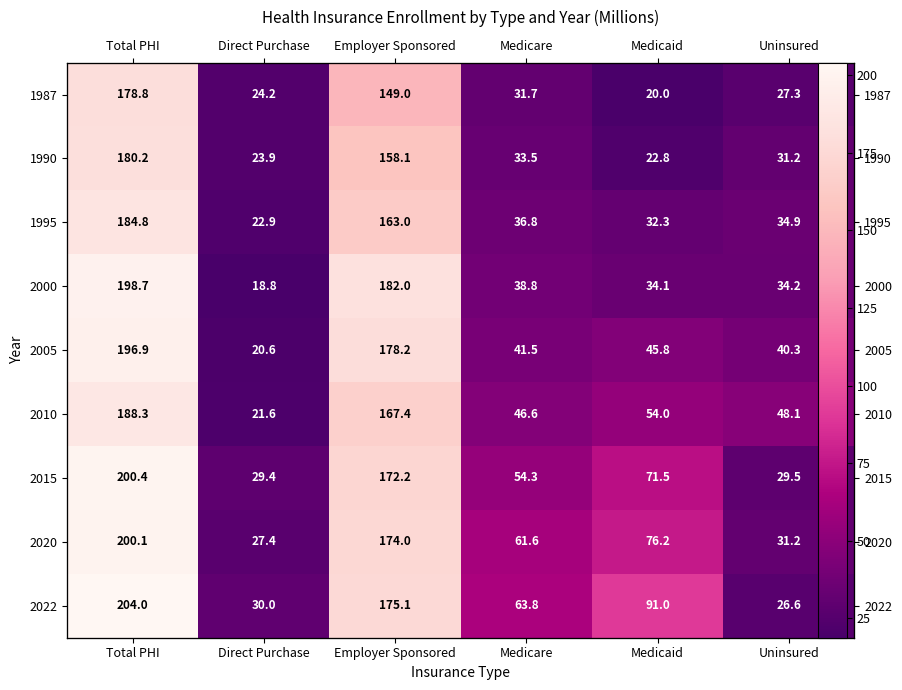

At which category is the sum across all series the highest?

Total PHI